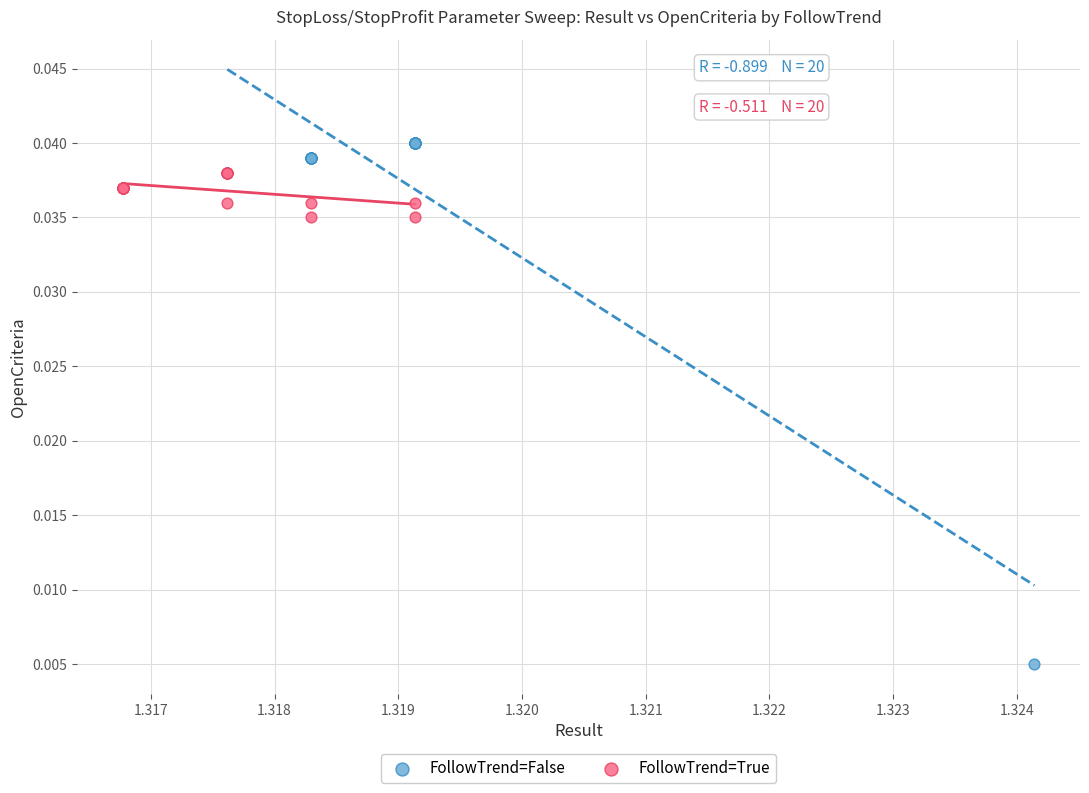

Which series has the largest Y range (max minus min)?

FollowTrend=False